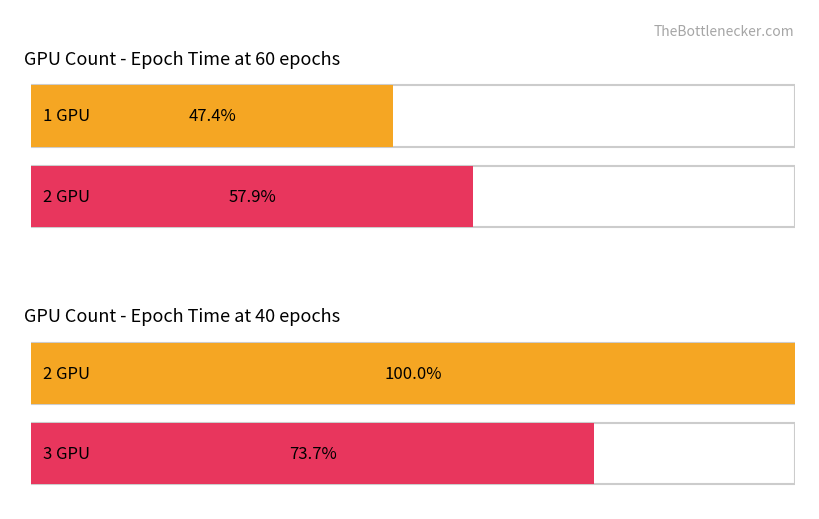

Between 40 and 100, which series saw the biggest shift?

2 GPU